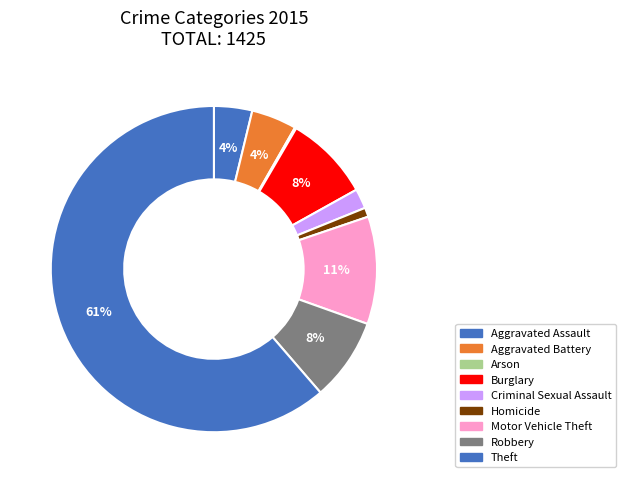

Between Burglary and Homicide, which is larger?

Burglary